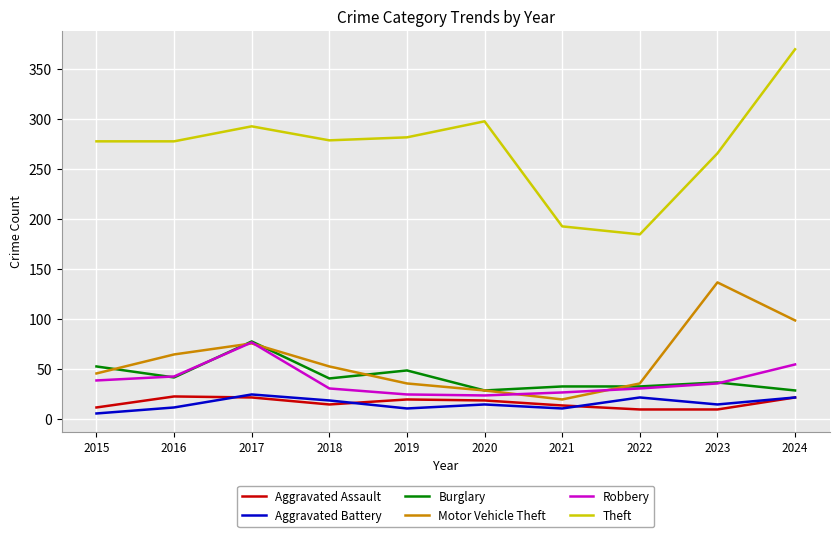

Is the value of Motor Vehicle Theft at 2015 greater than the value of Aggravated Battery at 2023?

Yes